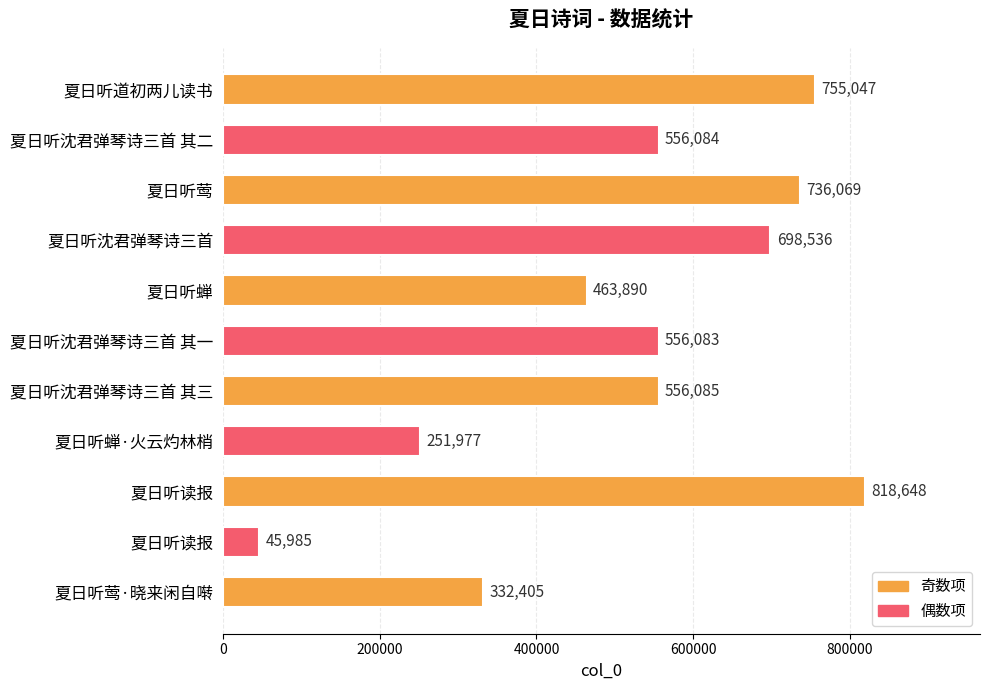

At which label is the value closest to 432316?

夏日听蝉